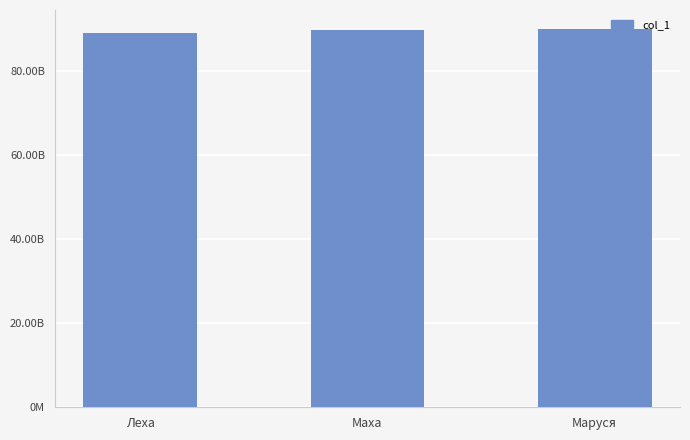

Does the chart contain any negative values?

No